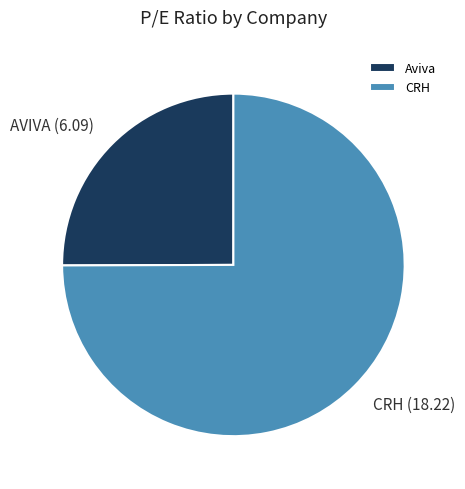

True or false: Aviva accounts for 25% of the total.

True